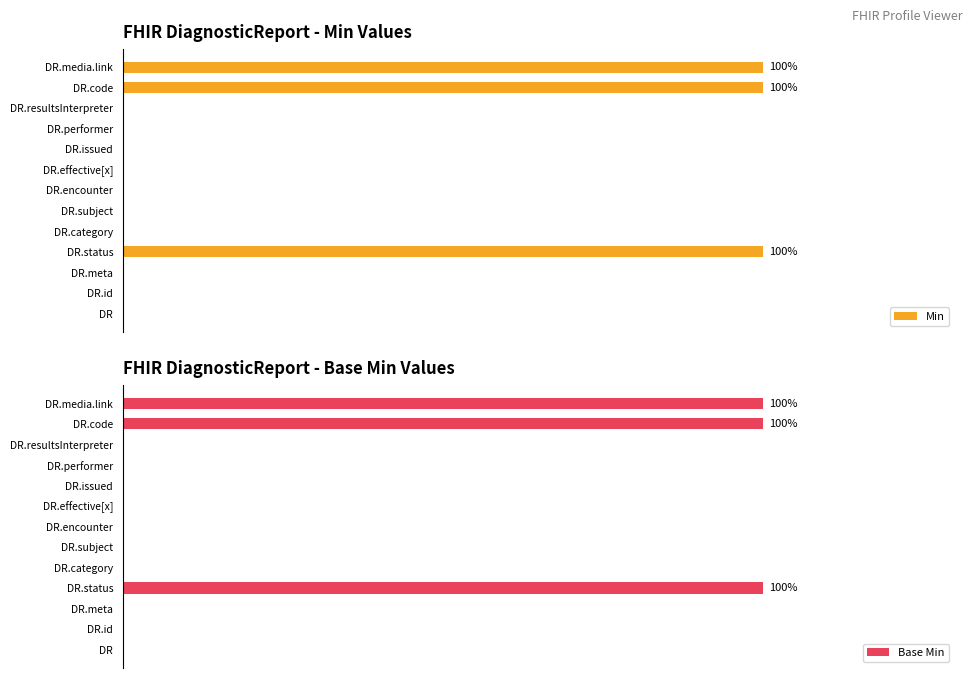

At DR.code, list the series in order from smallest to largest.

Min, Base Min